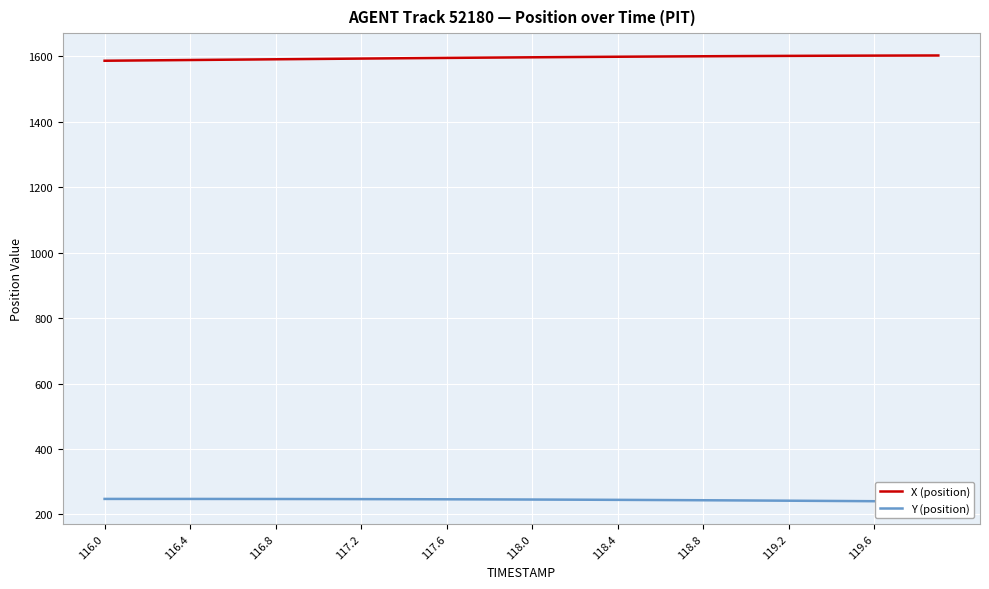

At which label does Y (position) first exceed 245?

116.0